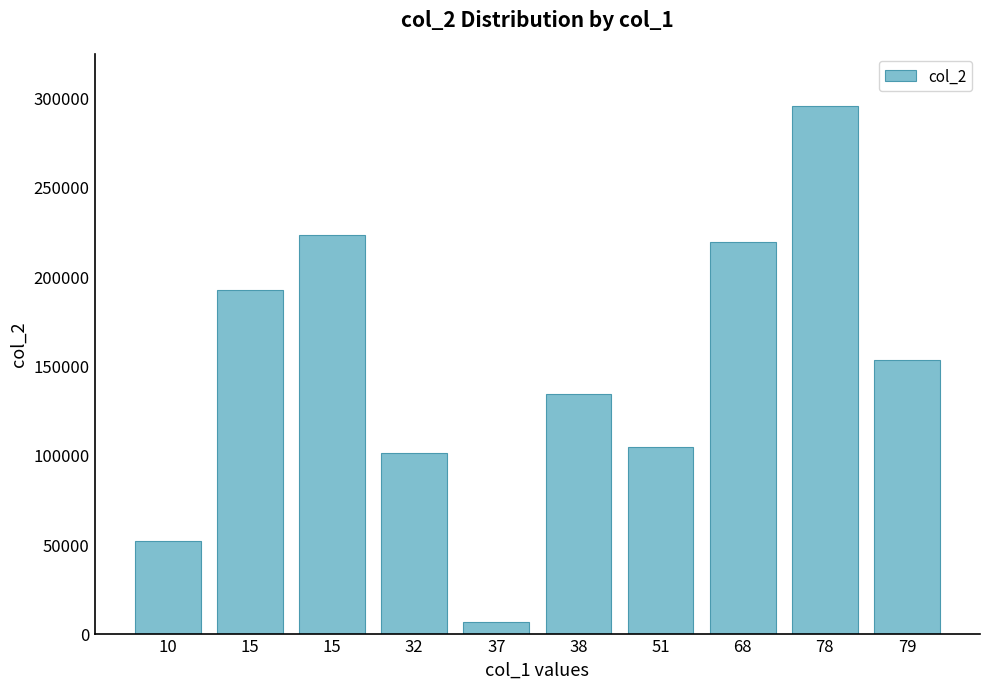

Which category has the lowest value across all series?

37